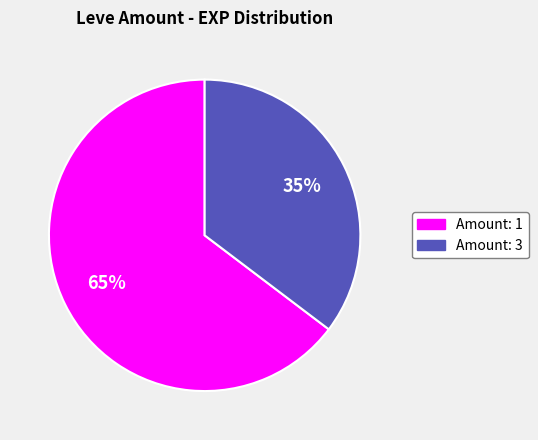

To the nearest percent, what is the average slice percentage?

50%